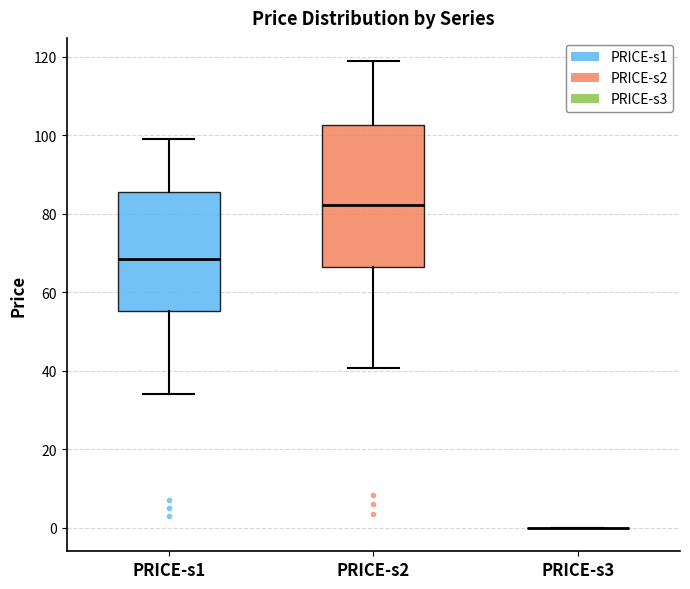

Which box is the tallest, from its lower edge to its upper edge?

PRICE-s2